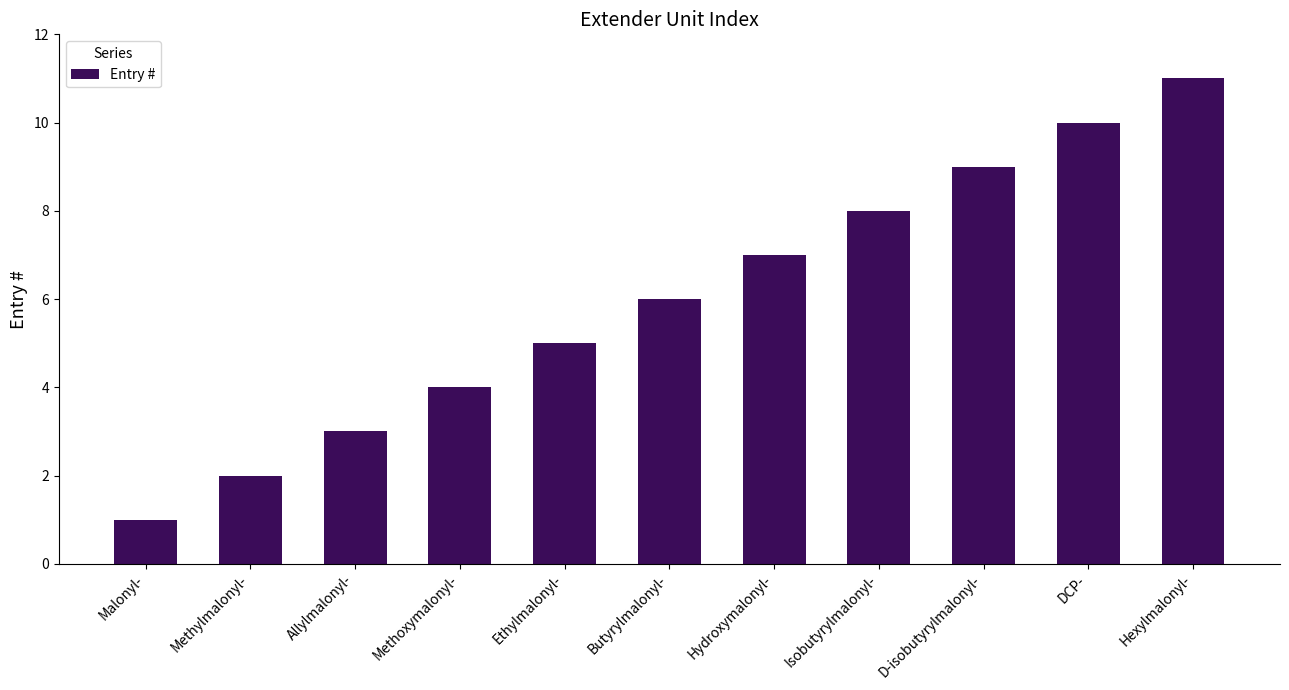

How many bars are there in total?

11